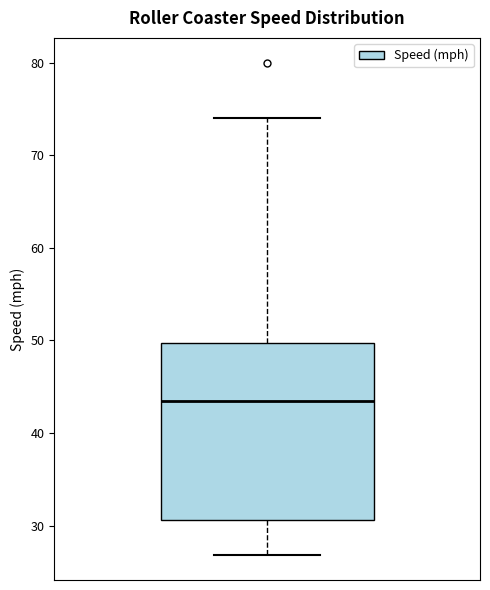

Transcribe this box plot: give where the median line is, the range the box spans, and where the two whiskers end, as read against the y-axis. The values are not printed on the chart, so give them approximately, as read against the axis.

median 44, box 31 to 50, whiskers 27 to 74